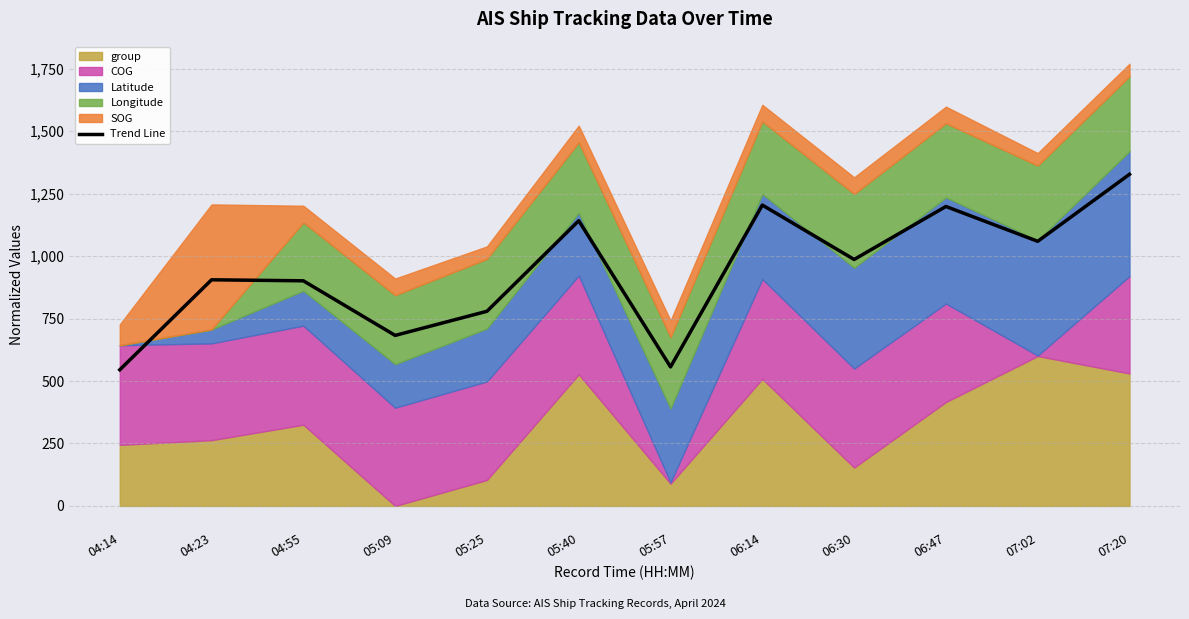

Rank the categories by value from highest to lowest.

07:20, 06:14, 06:47, 05:40, 07:02, 06:30, 04:23, 04:55, 05:25, 05:09, 05:57, 04:14